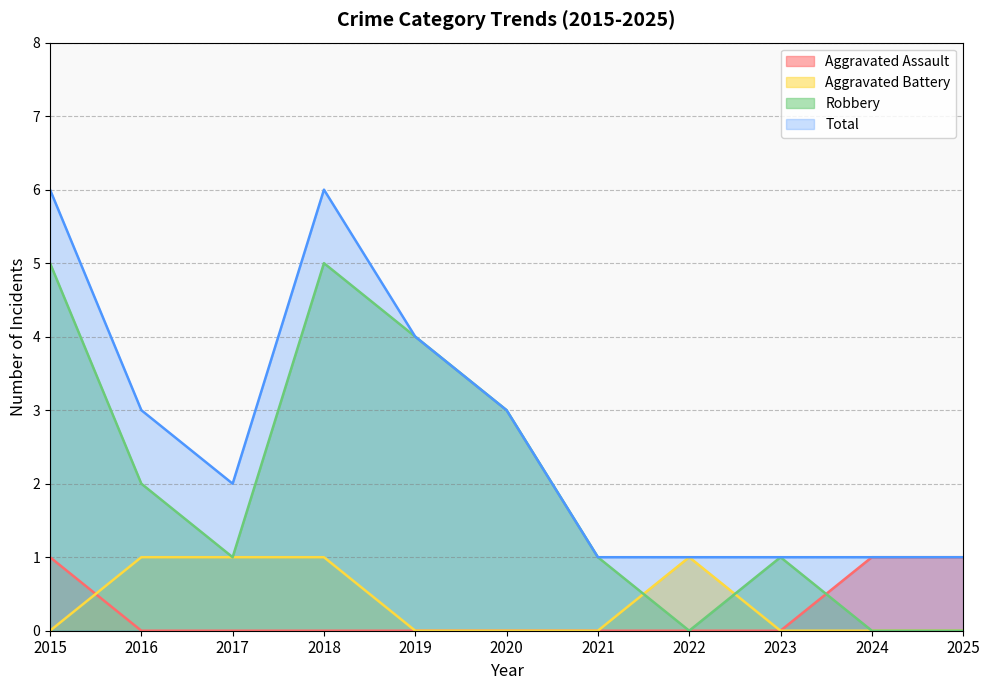

True or false: Aggravated Assault and Total intersect in this chart.

False